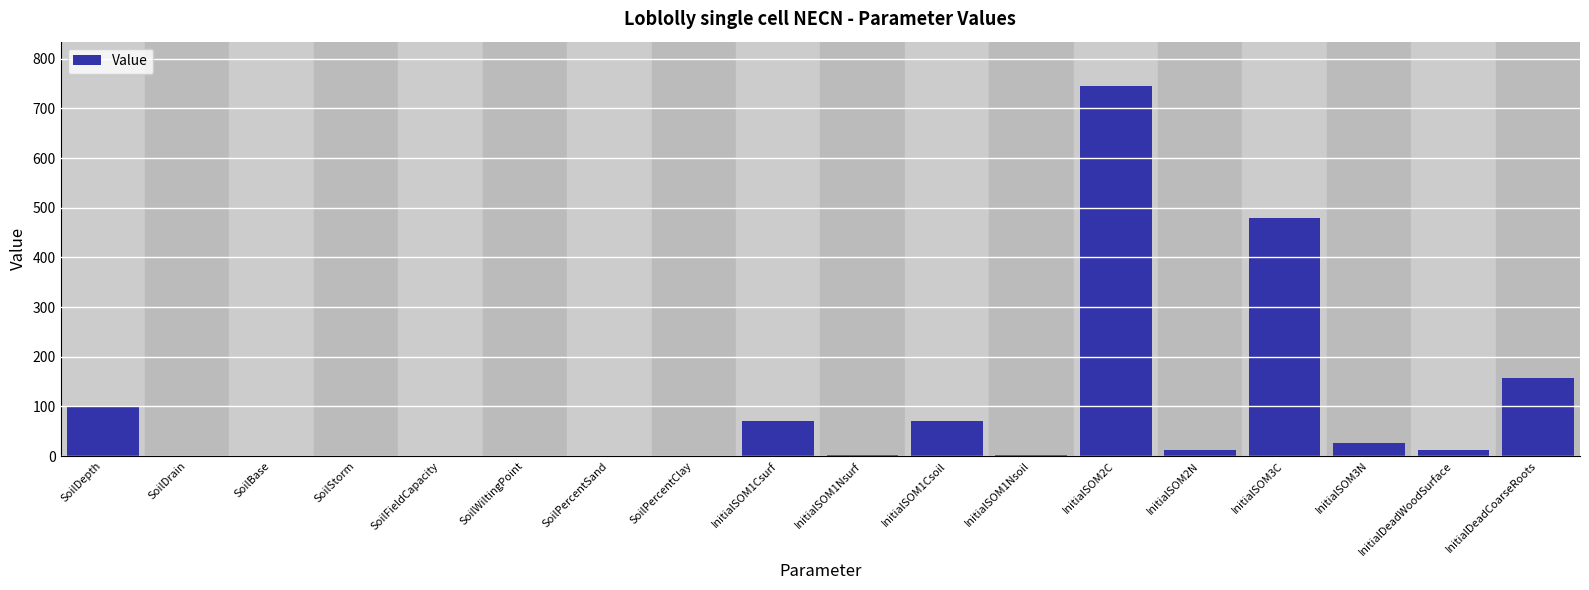

What is the change in value from InitialSOM1Nsoil to InitialSOM3C?

+477.4